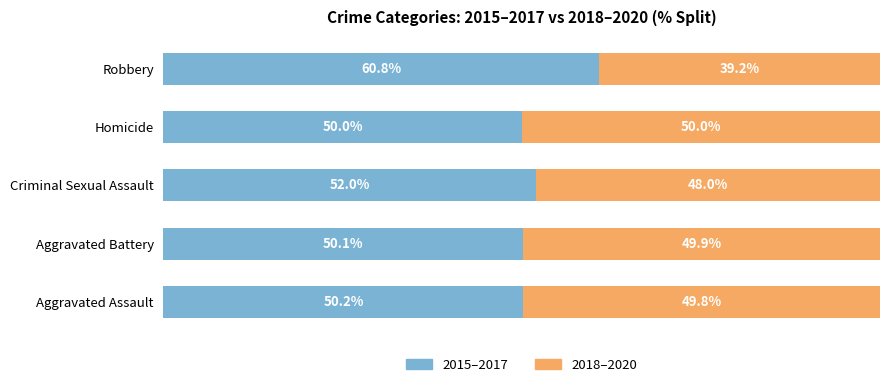

Which category has the lowest value in the 2015–2017 series?

Homicide